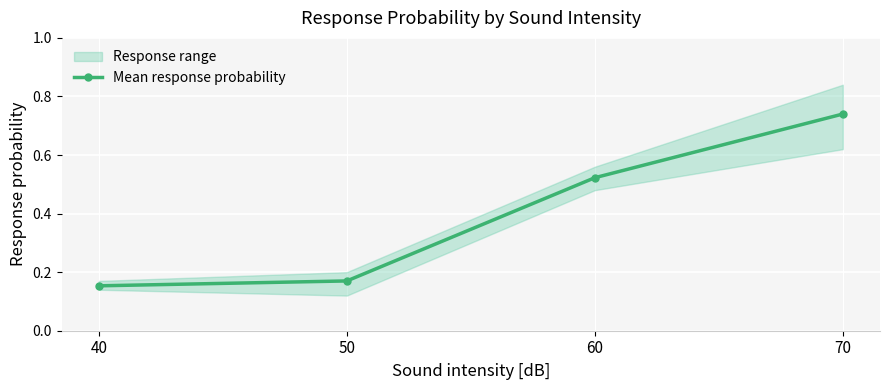

What is the maximum value shown in the chart?

0.7